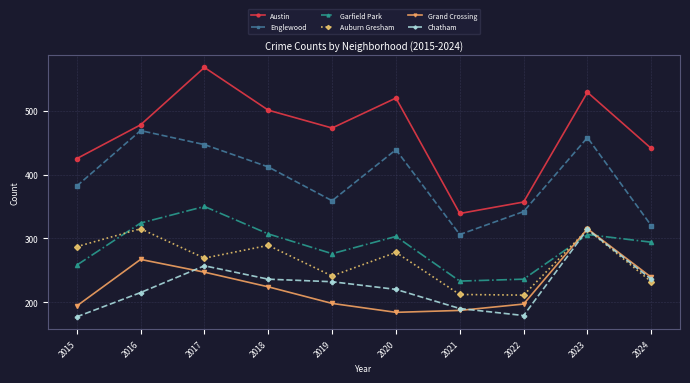

Between 2017 and 2021, which series saw the biggest shift?

Austin